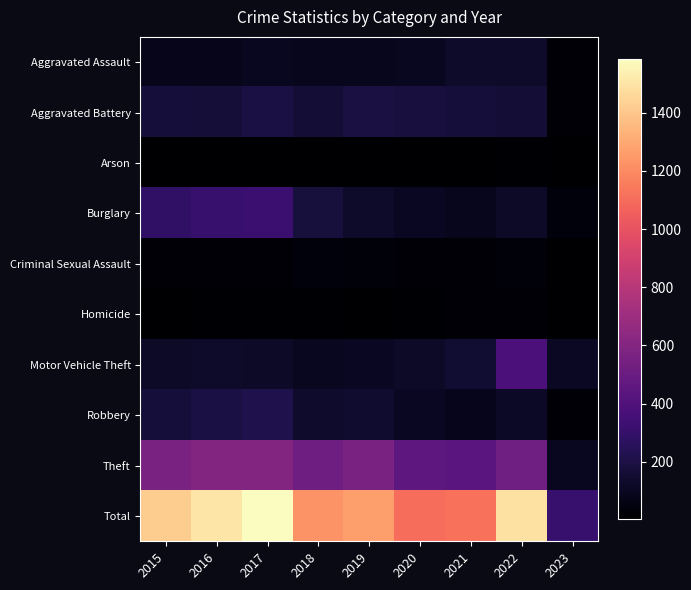

Between 2015 and 2020, which is larger?

2020